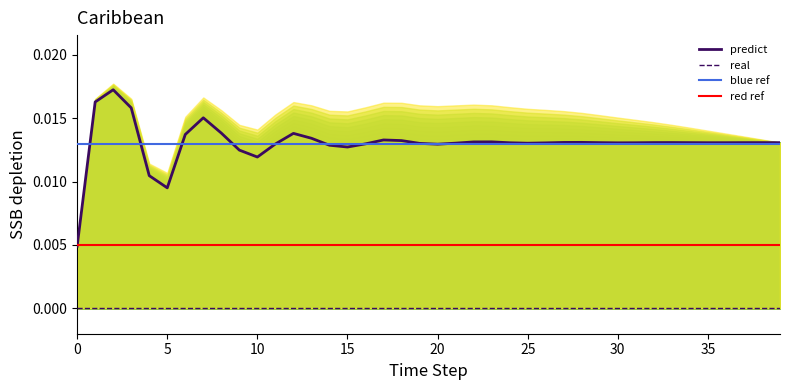

Does the chart have visible grid lines?

No